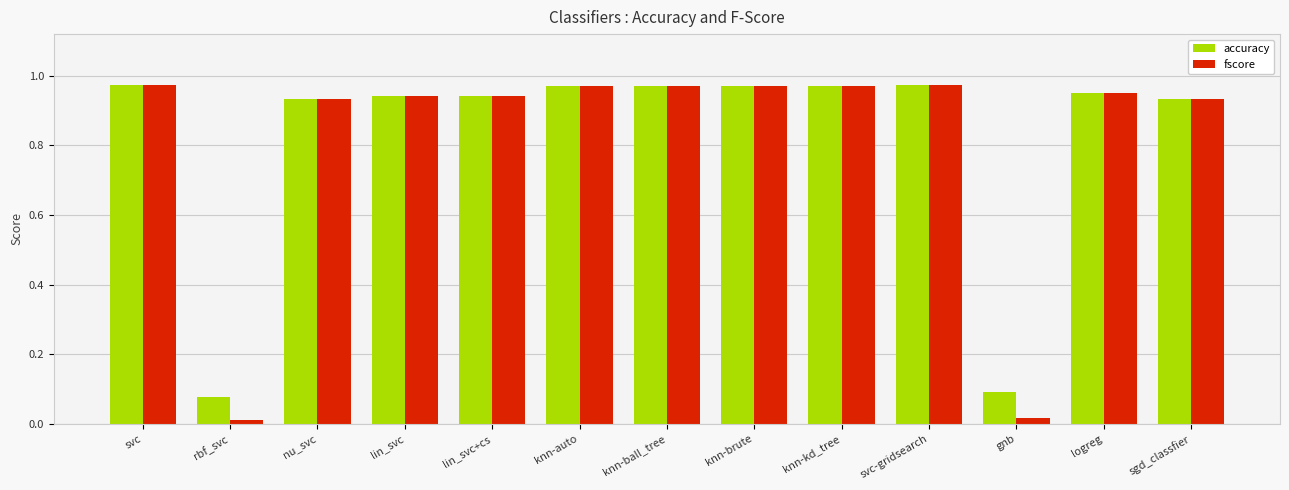

What is the total value across all series at knn-ball_tree?

1.9